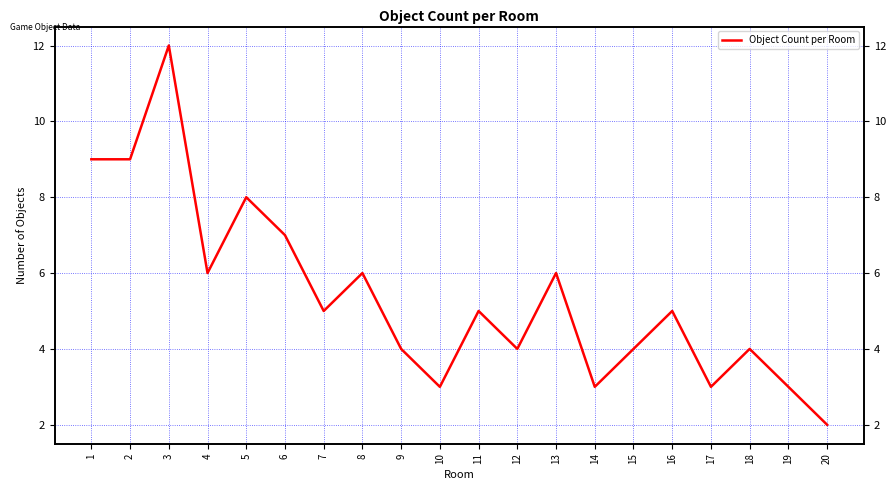

Reading left to right, transcribe all the data shown in this chart.

9	9	12	6	8	7	5	6	4	3	5	4	6	3	4	5	3	4	3	2